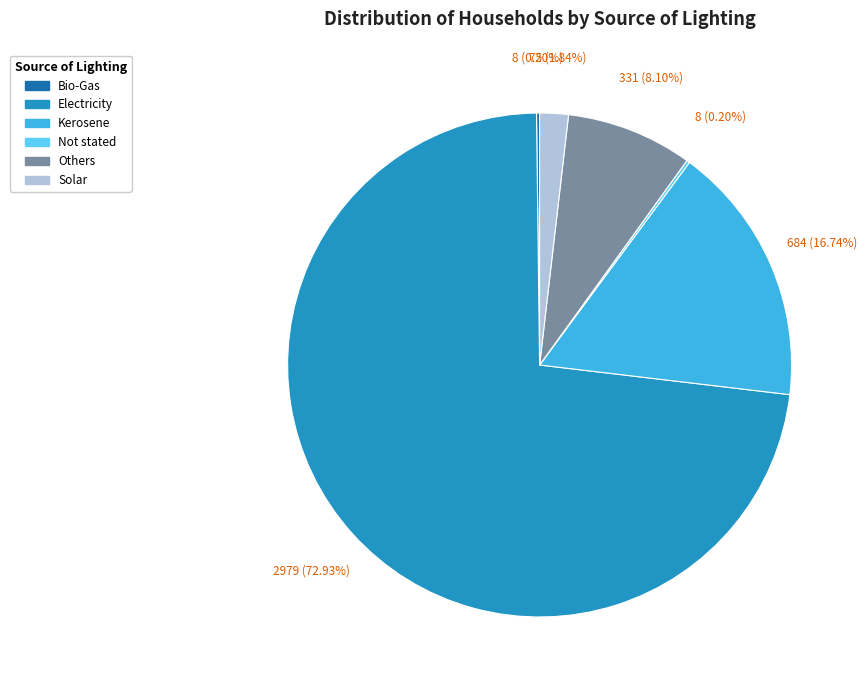

Does Electricity represent more than half of the total?

Yes